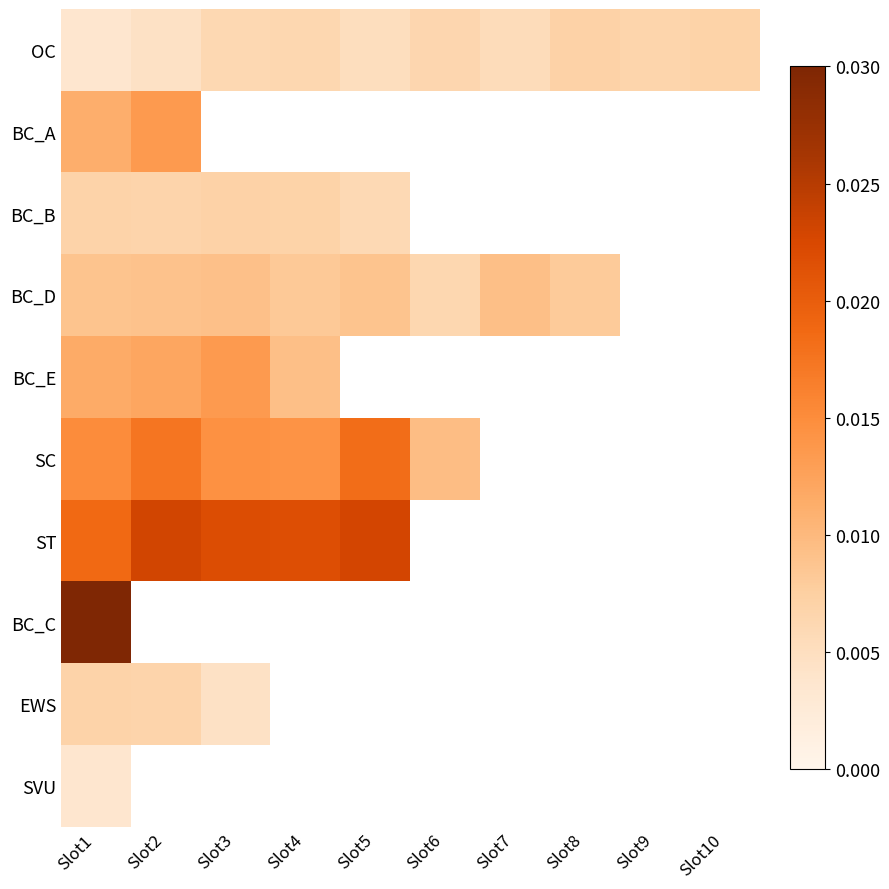

How many distinct data groups are displayed?

10